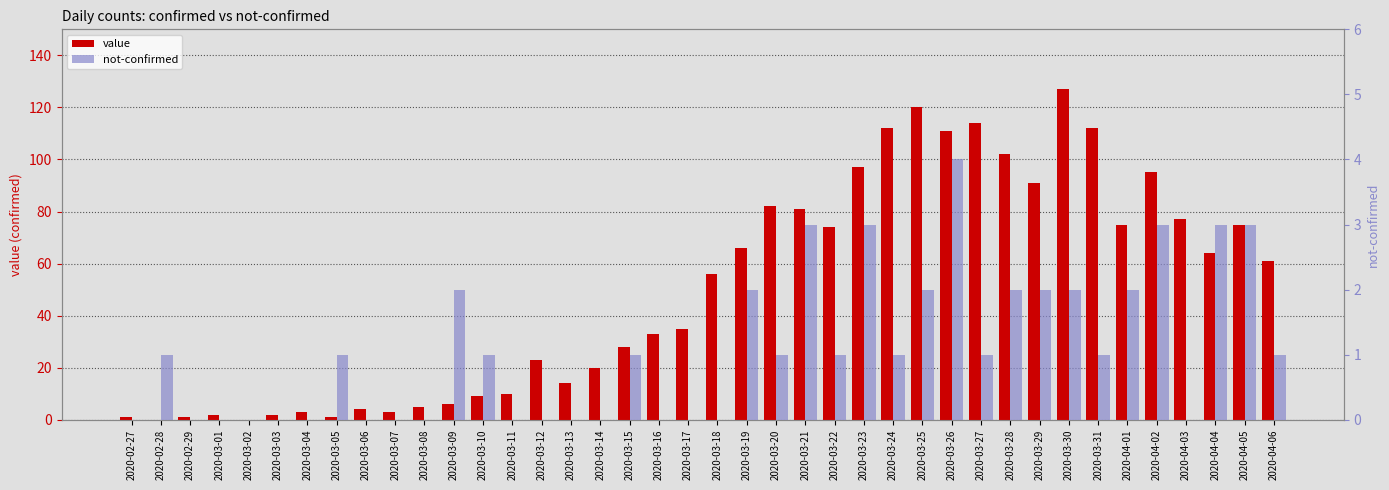

At which label does not-confirmed reach its peak?

2020-03-26